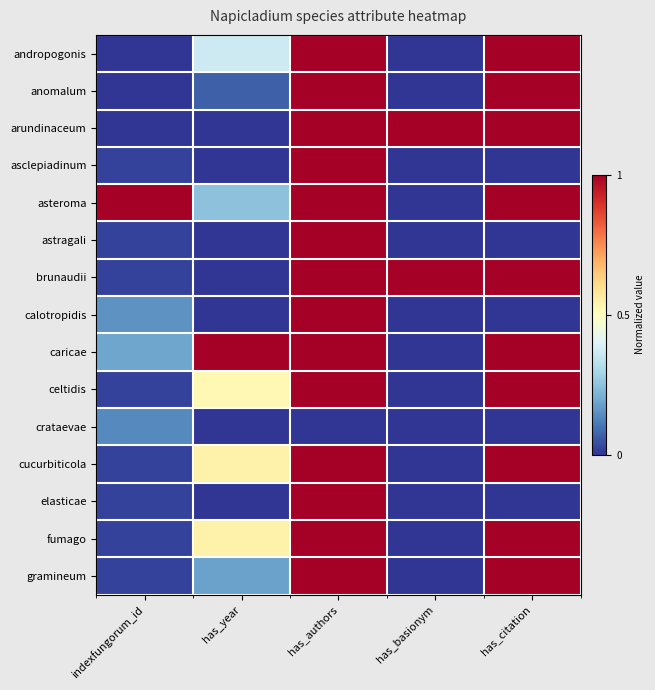

At which category is the sum across all series the highest?

has_authors